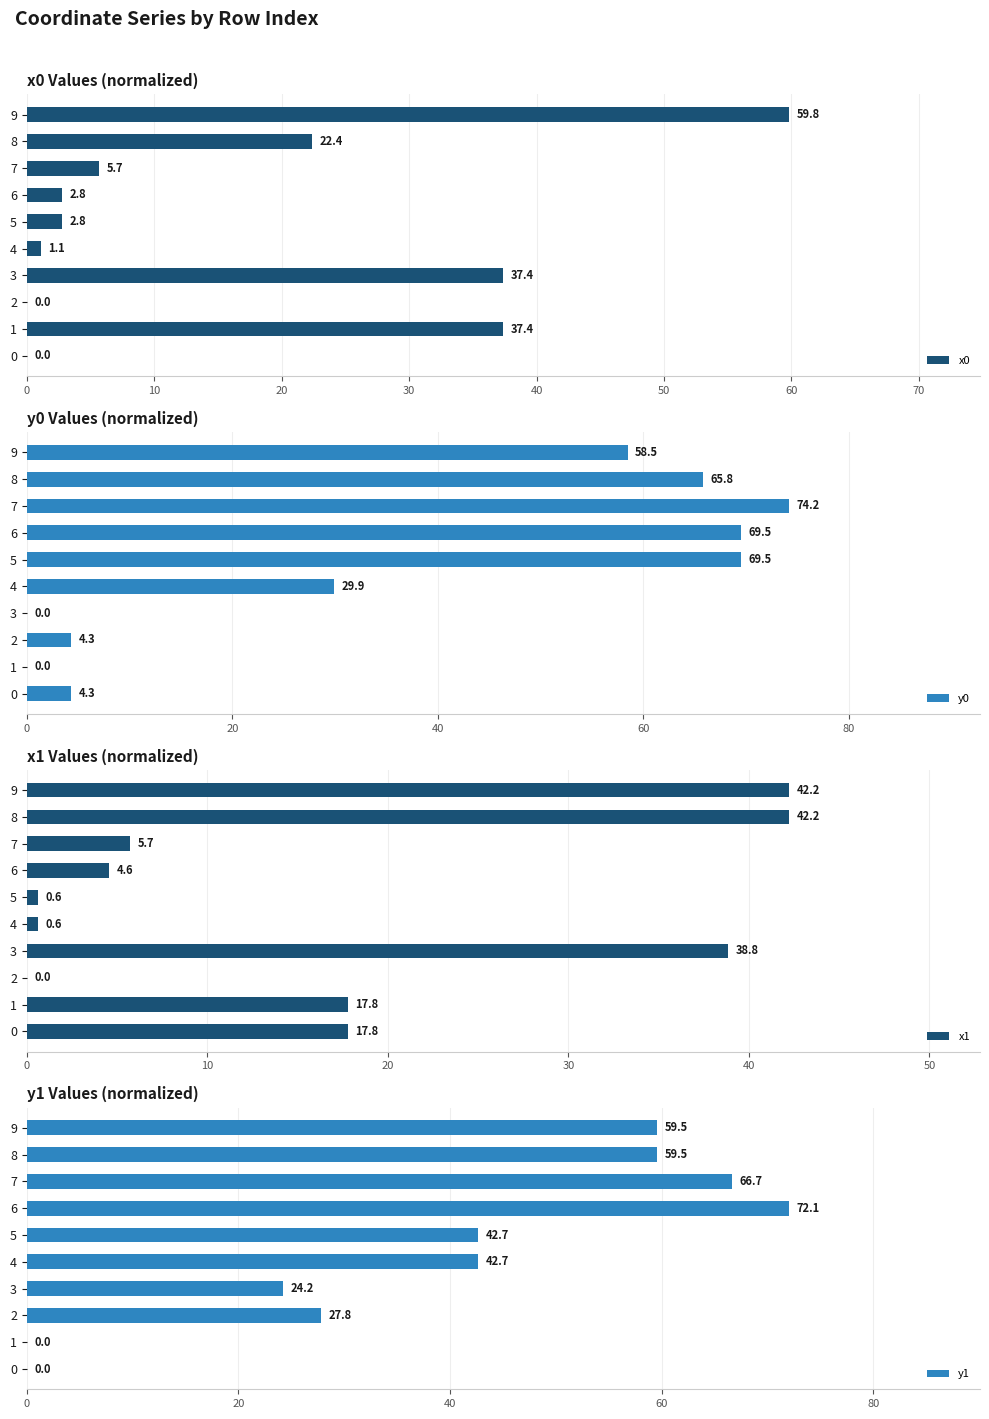

True or false: x0 has a value of 37.4 at 3.

True